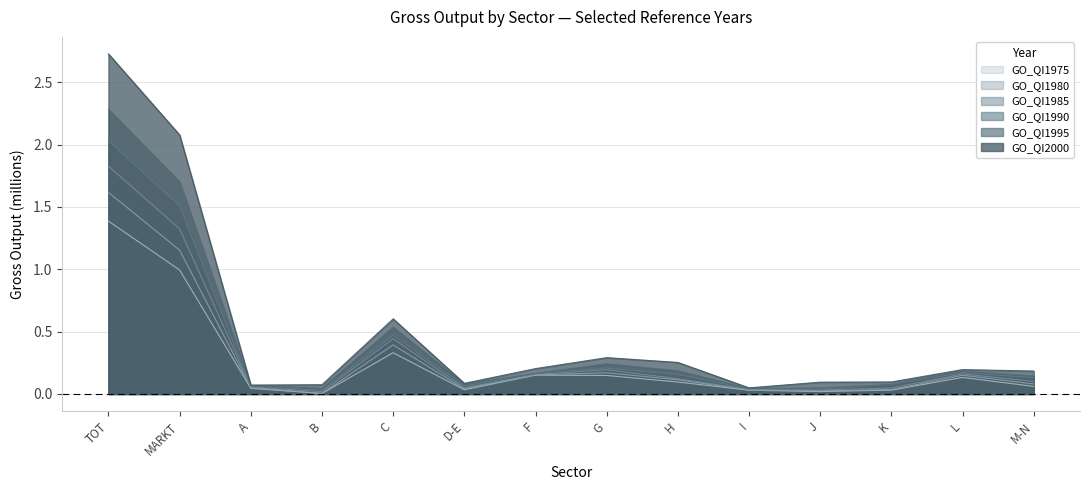

The value of GO_QI1980 at G is 0.2. True or false?

True